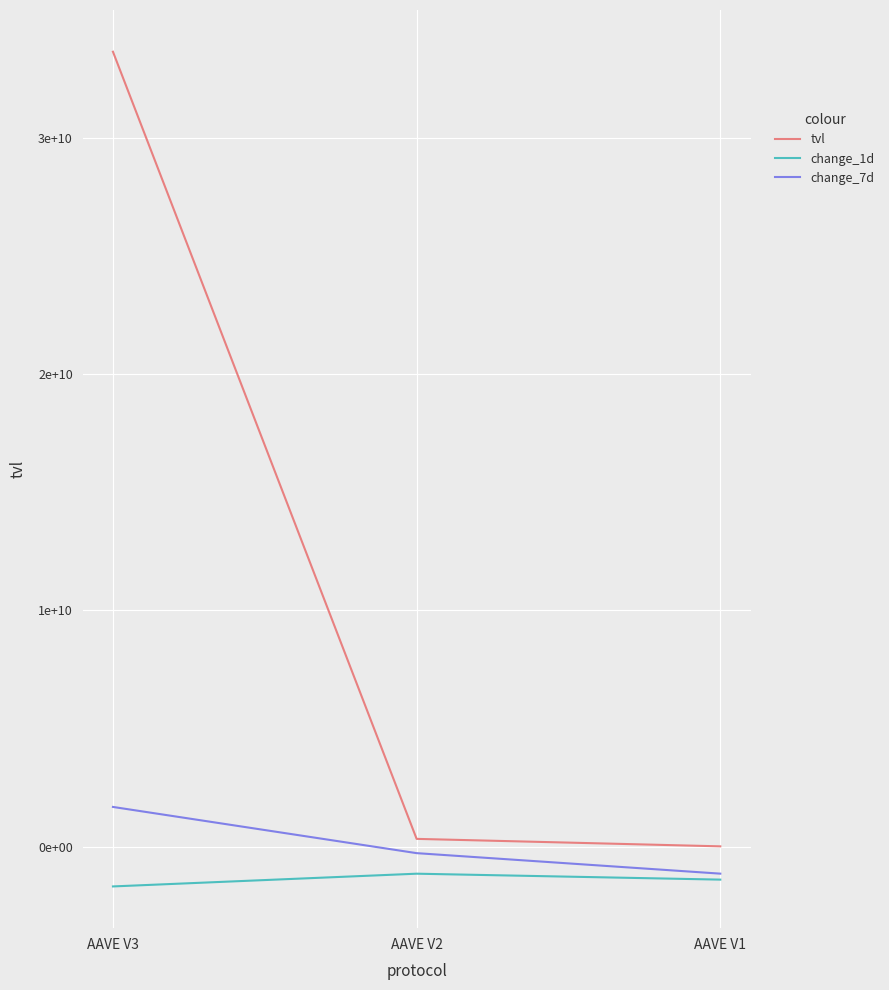

What are all the series names shown in the legend?

tvl, change_1d, change_7d